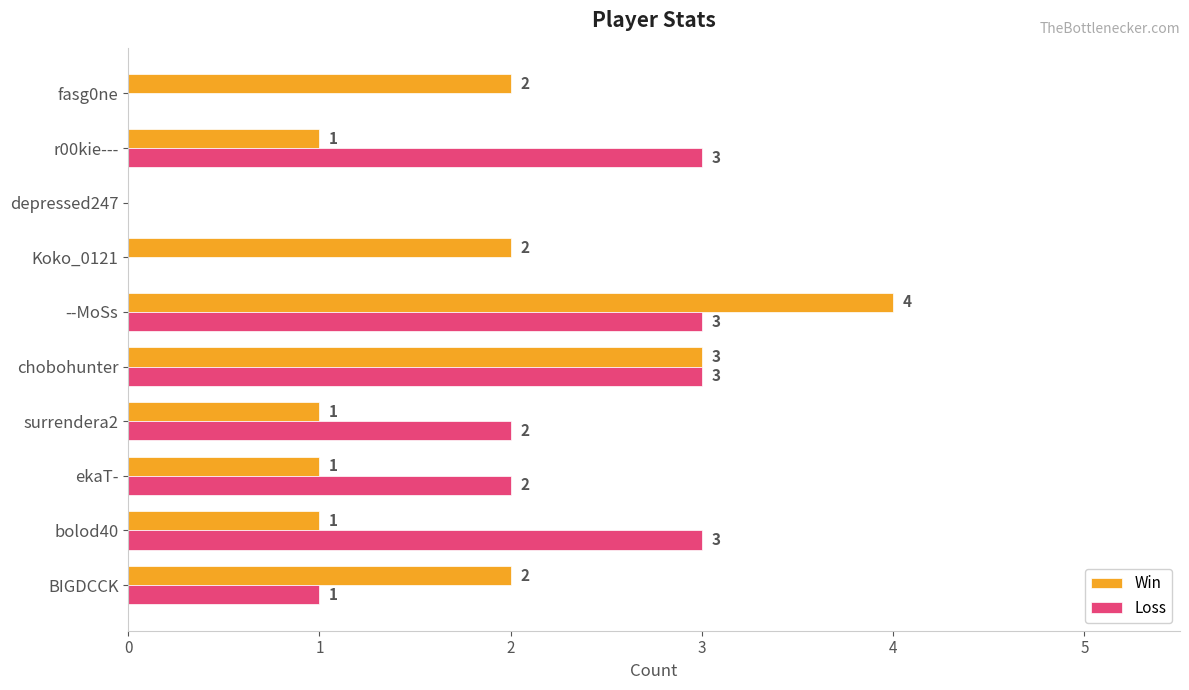

What is the total value across all series at --MoSs?

7